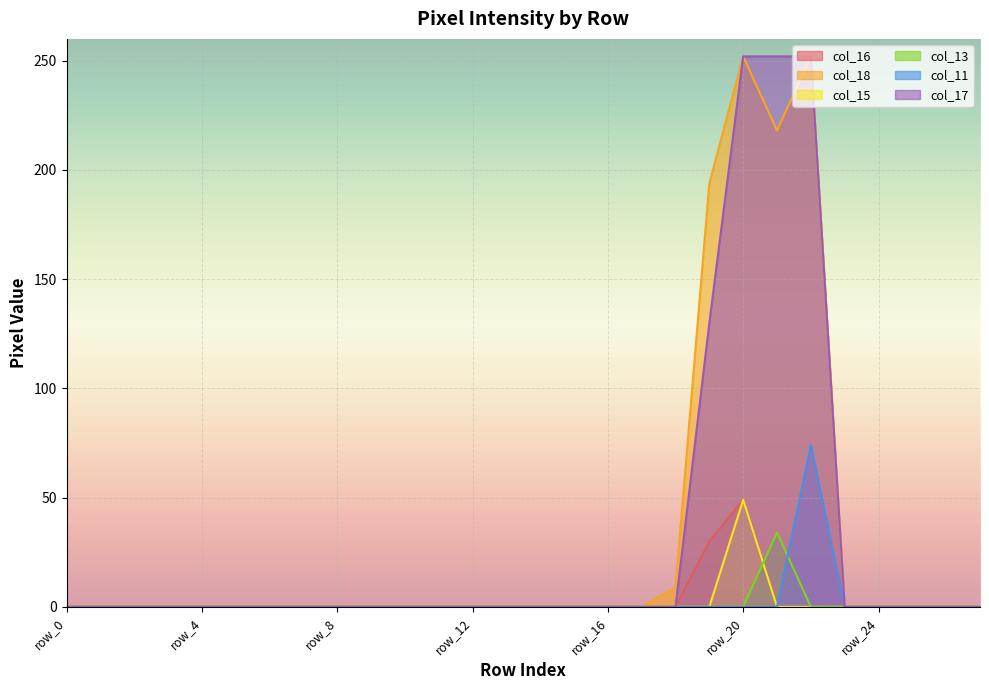

How many values in col_13 are above zero?

1